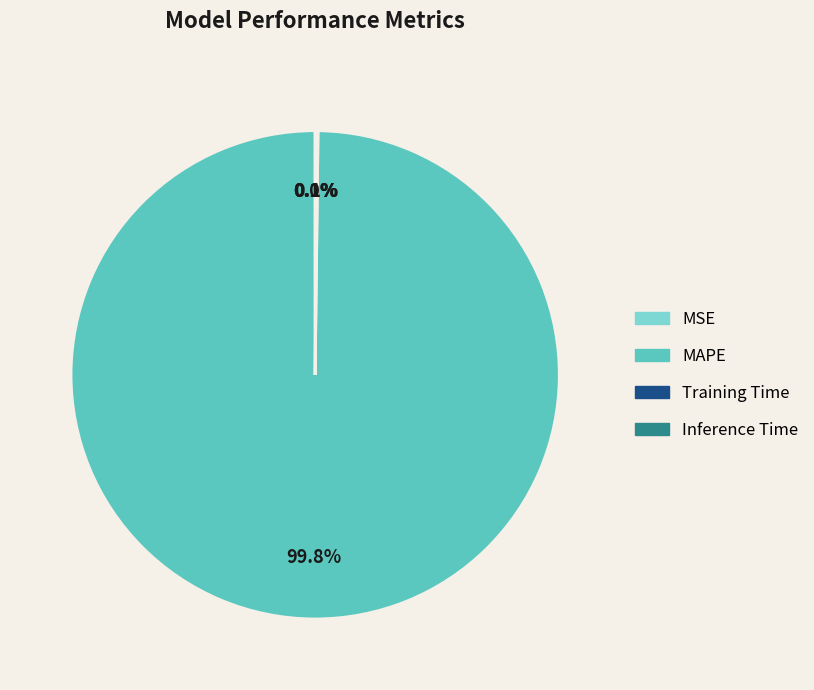

Which category has the biggest portion of the pie?

MAPE